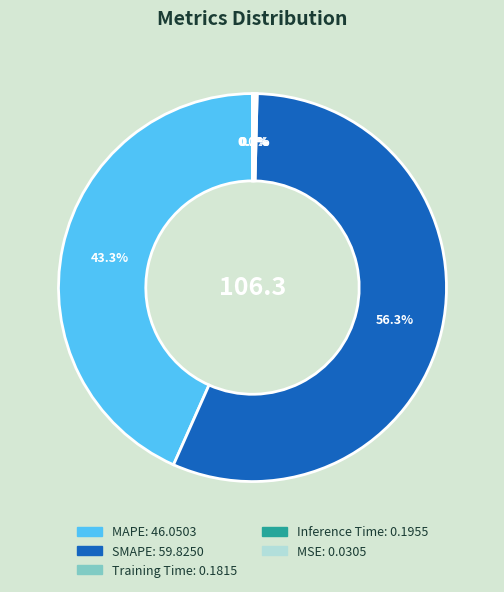

Which category accounts for the majority?

SMAPE